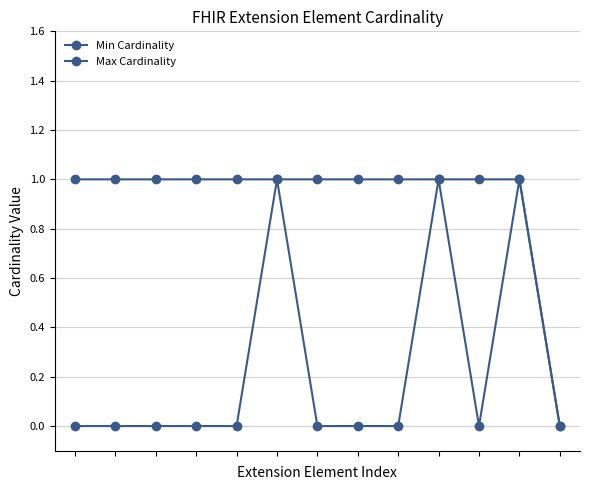

How many distinct data groups are displayed?

2